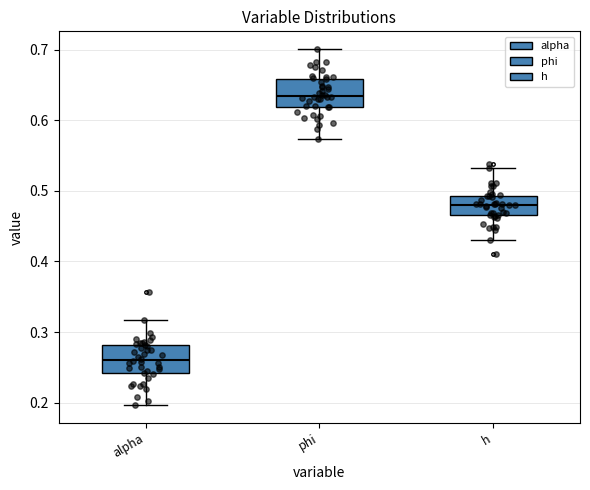

Where does the lower whisker of the box for h end on the y-axis? The values are not printed on the chart, so give them approximately, as read against the axis.

0.43